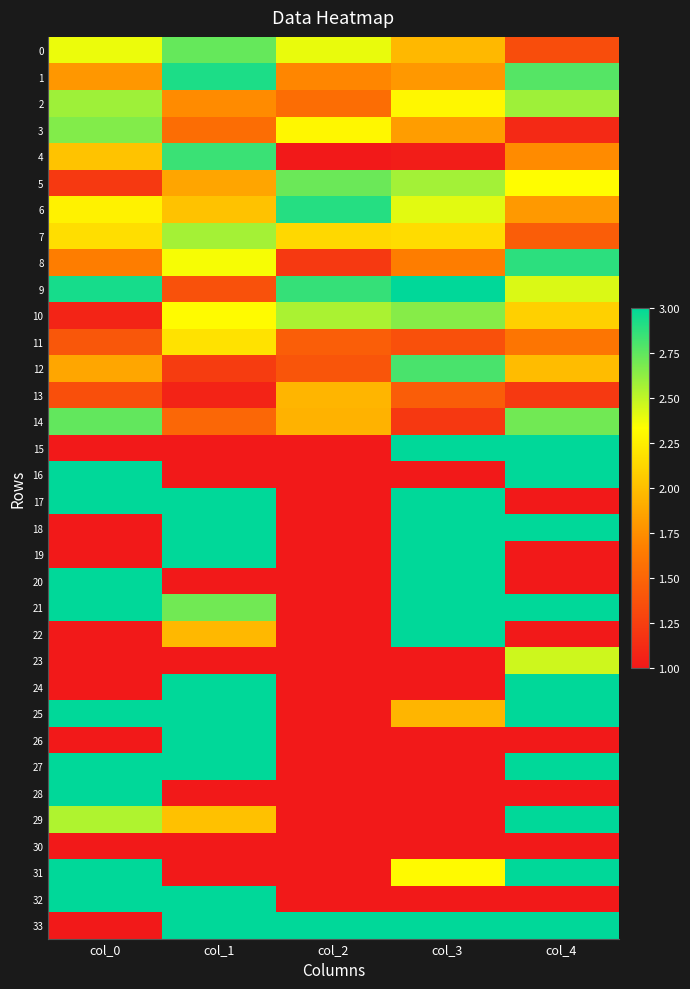

Which series has the widest spread of values?

15